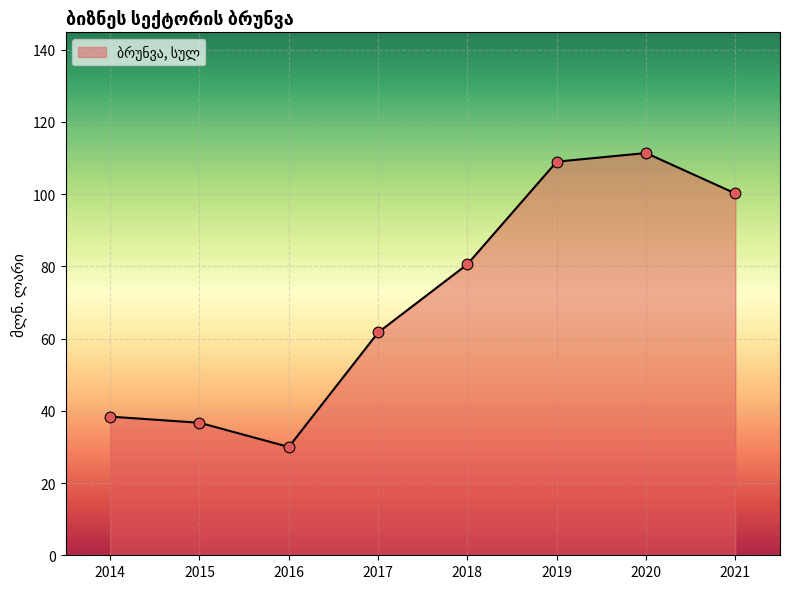

What is the ratio of the value at 2020 to the value at 2015?

3.0